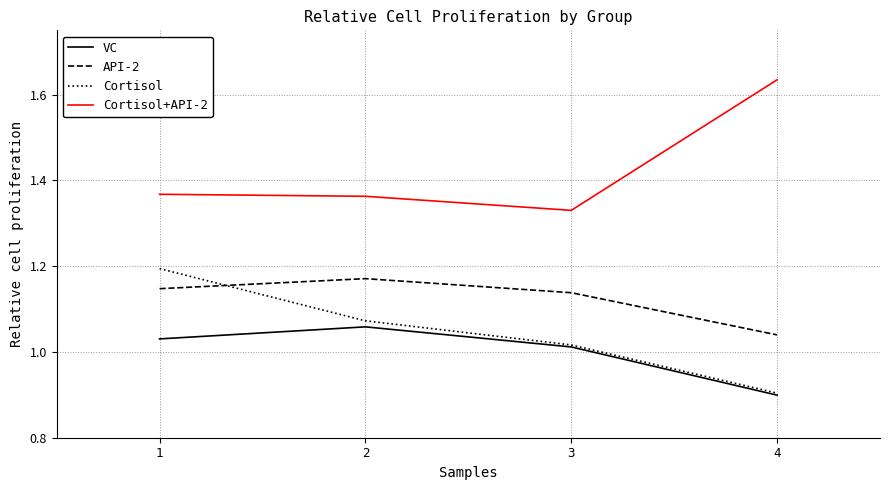

True or false: API-2 has a value of 0.3 at 1.

False